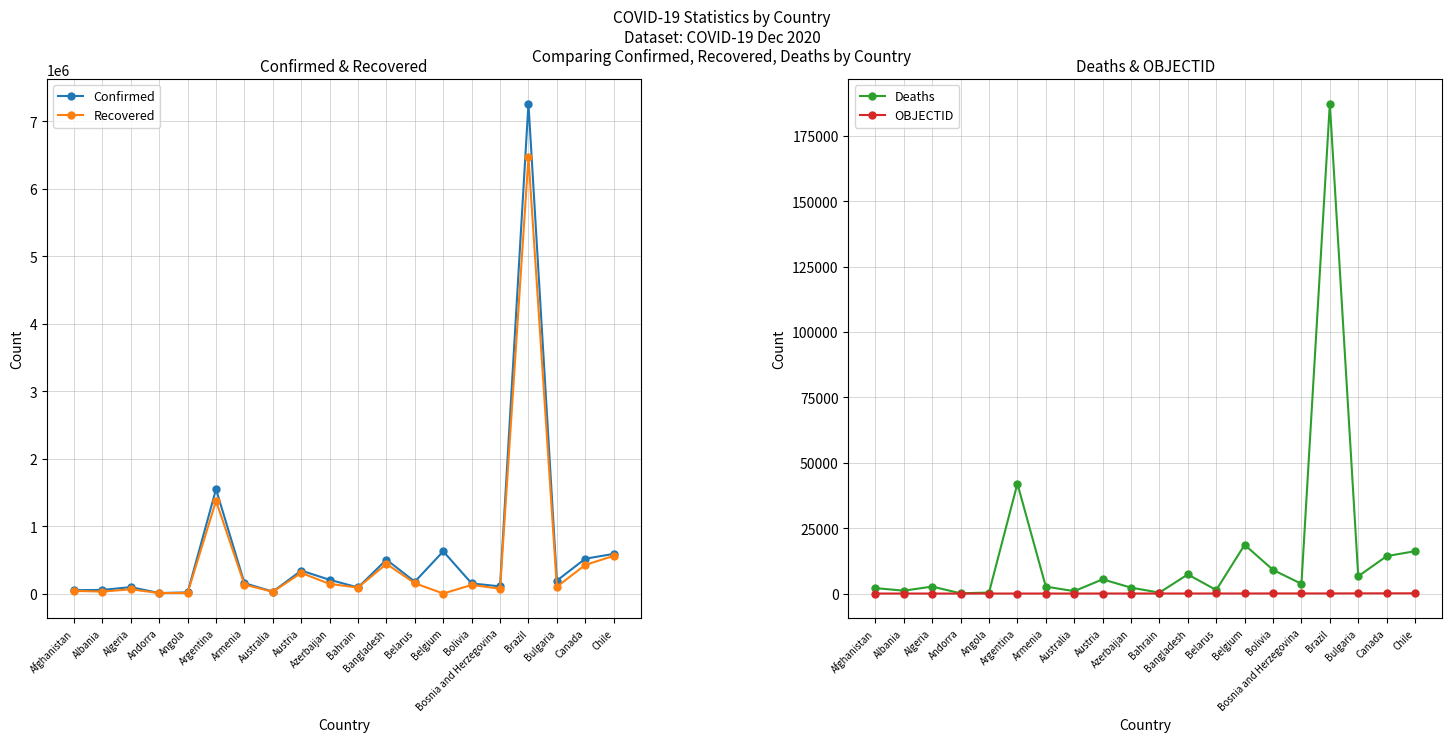

Reading left to right, transcribe all the data shown in this chart.

Confirmed: 50013	53425	95203	7602	16686	1547138	154065	28201	340373	203593	90450	502183	175416	625930	150023	106222	7263619	191195	516418	587993
Recovered: 39508	28752	63260	7028	9695	1374401	133176	25714	305658	142807	88542	439694	152930	0	127969	71548	6469310	99758	424414	557913
Deaths: 2082	1098	2666	81	390	41997	2656	908	5435	2253	350	7312	1333	18626	9036	3706	187291	6609	14296	16197
OBJECTID: 1	2	3	4	5	7	8	9	17	18	20	21	23	24	39	40	42	70	77	95